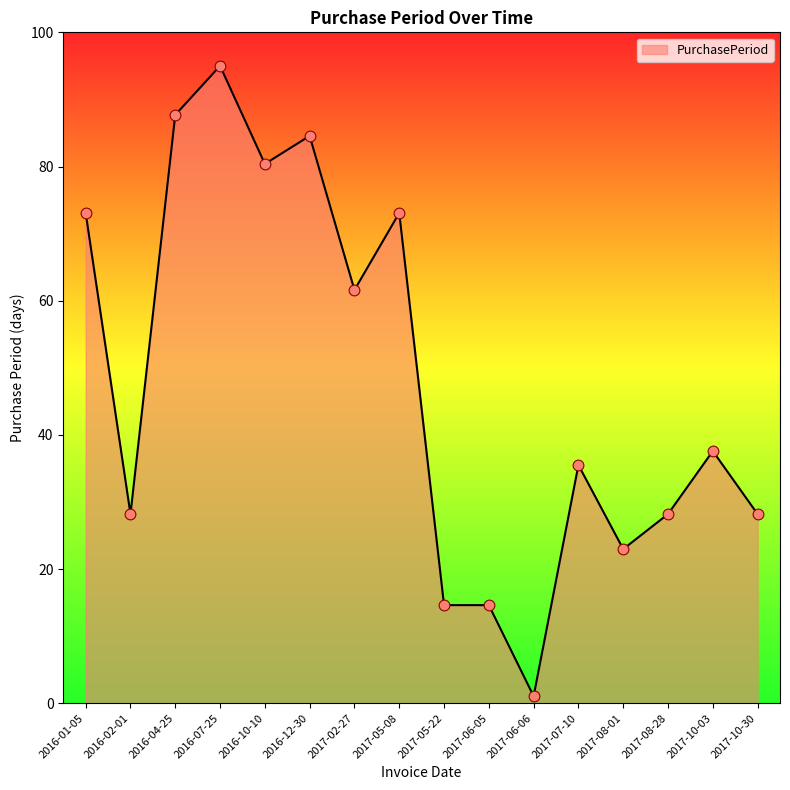

What is the change in value from 2016-02-01 to 2017-07-10?

+7.3